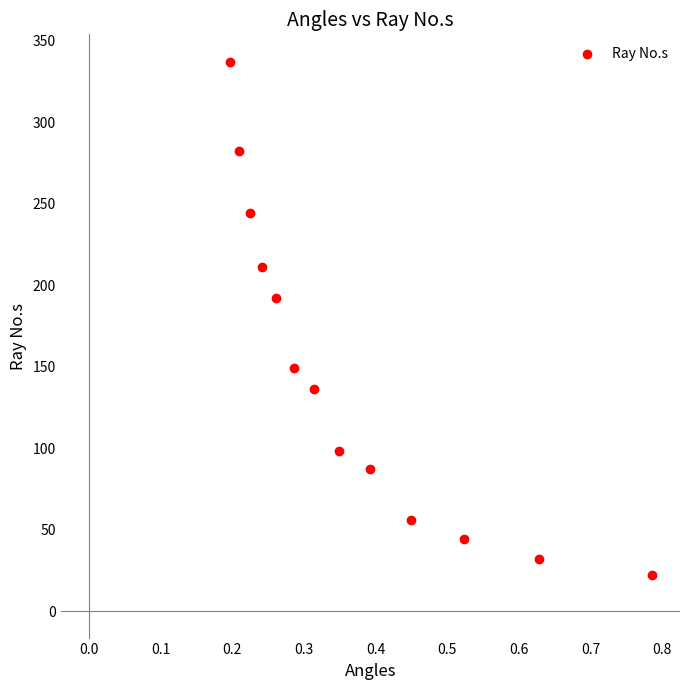

What is the range of Y values (max minus min)?

315